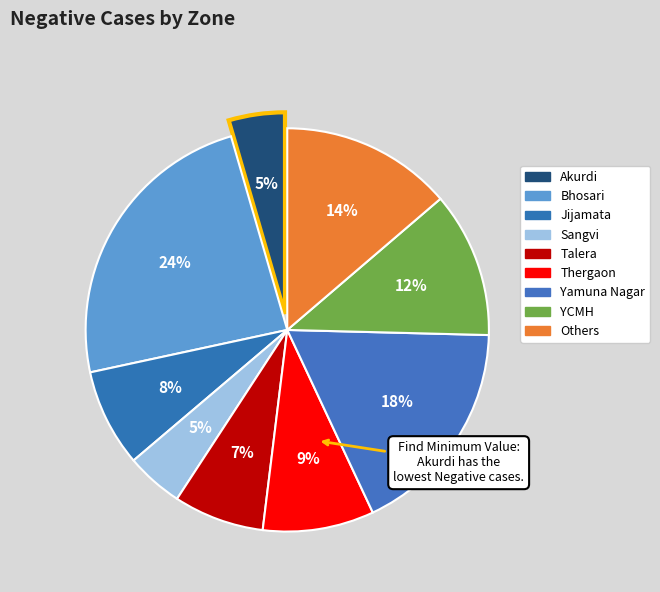

How much of the chart is everything except Yamuna Nagar?

82.4%